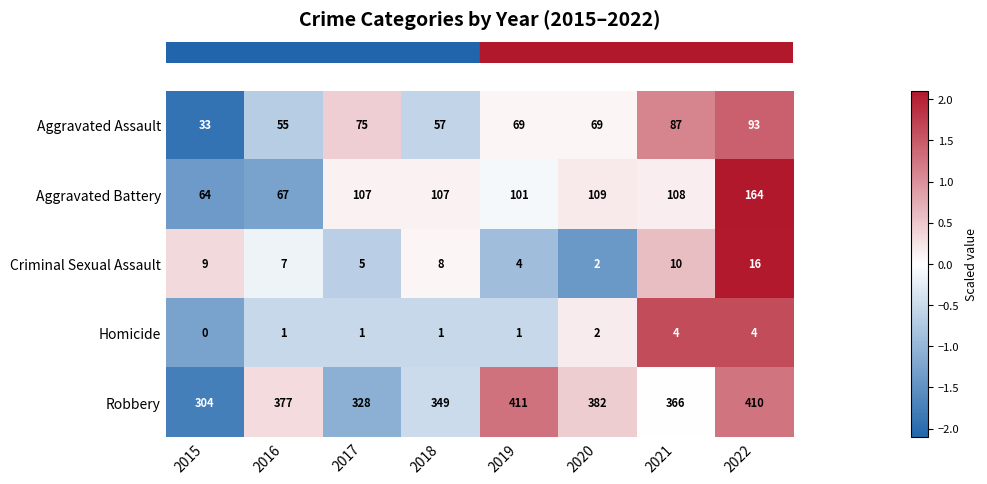

At how many categories does at least one series exceed 0?

8